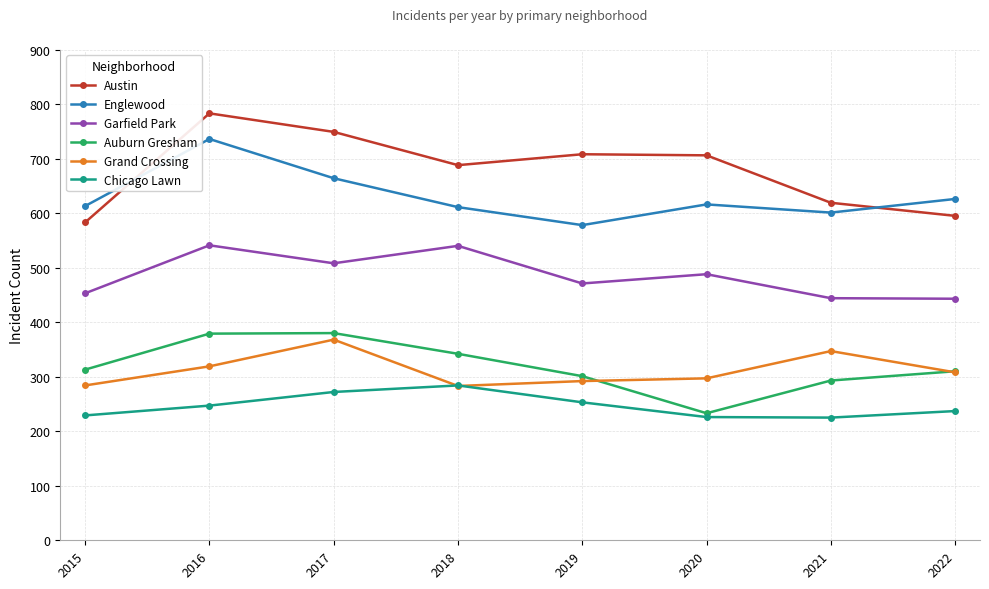

At which category does Englewood reach its first local valley?

2019